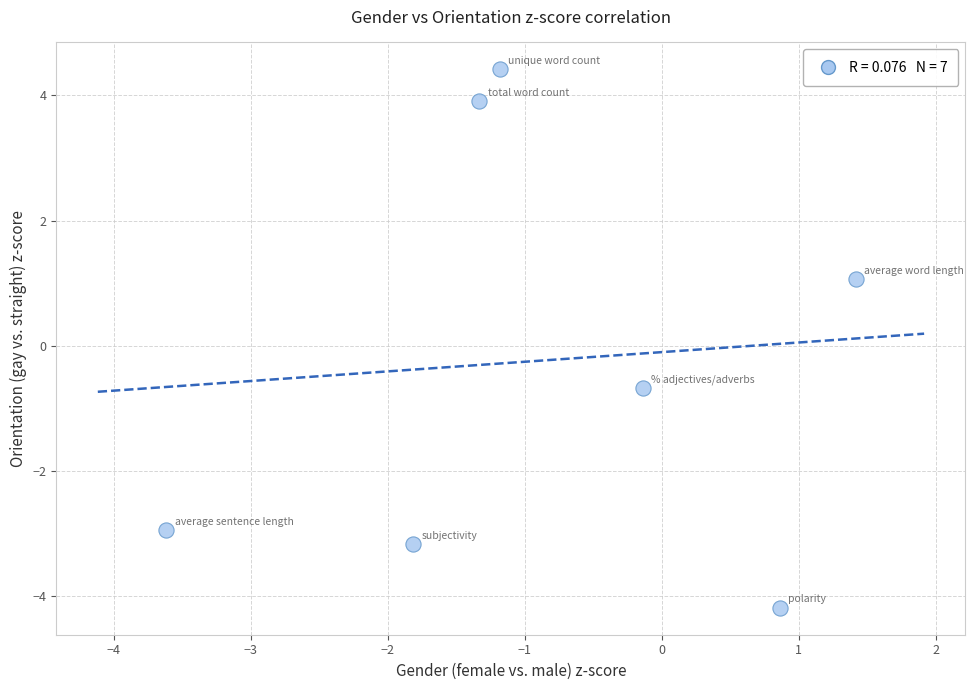

What is the range of X values (max minus min)?

5.0